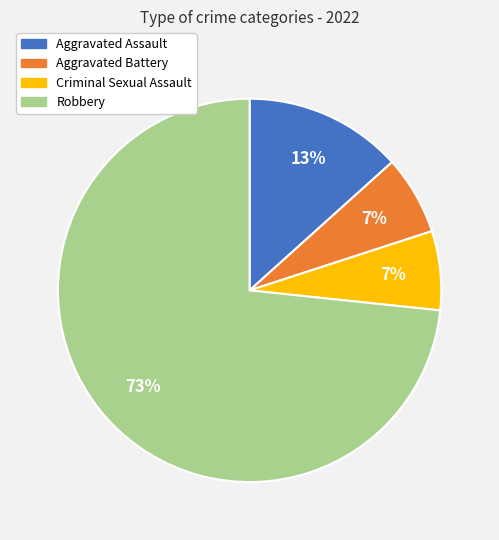

To the nearest percent, what is the average slice percentage?

25%